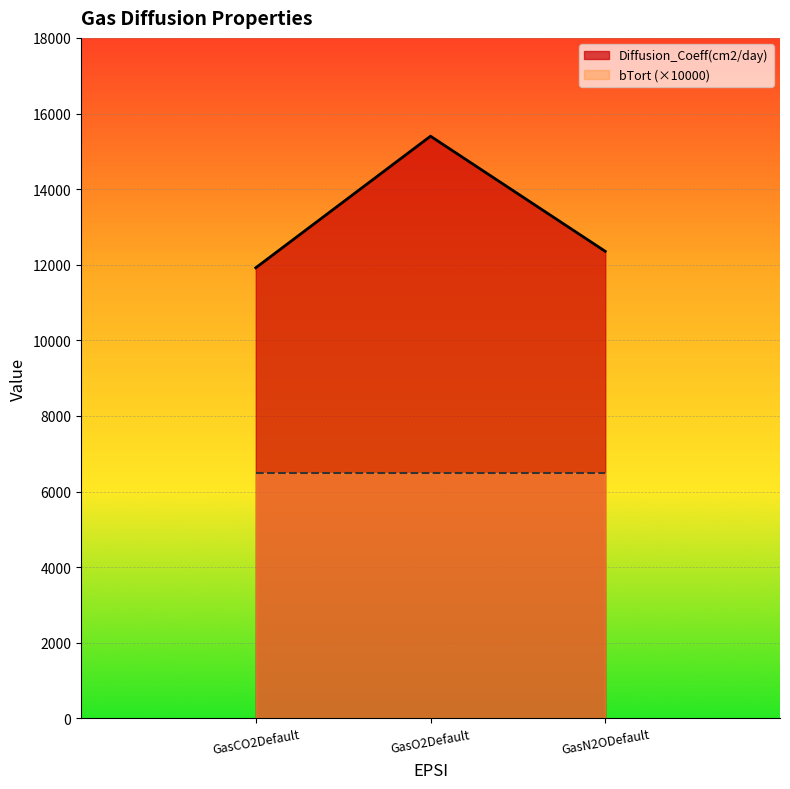

The value at GasN2ODefault is 12355.2. True or false?

True